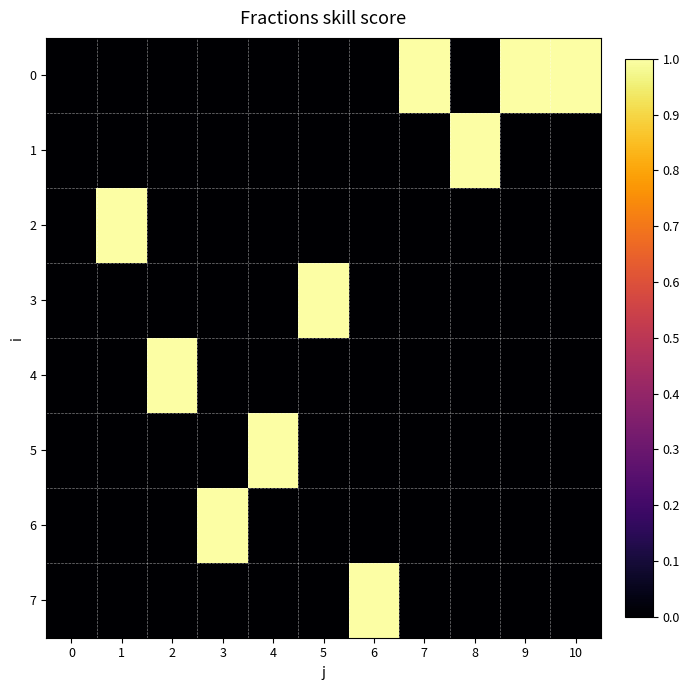

Between 7 and 4, which is larger?

7